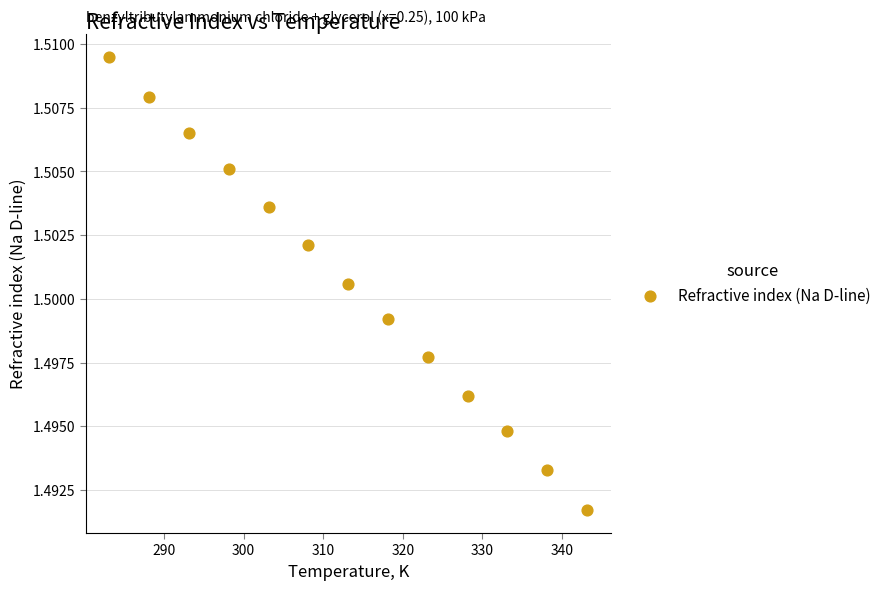

What is the range of X values (max minus min)?

60.0